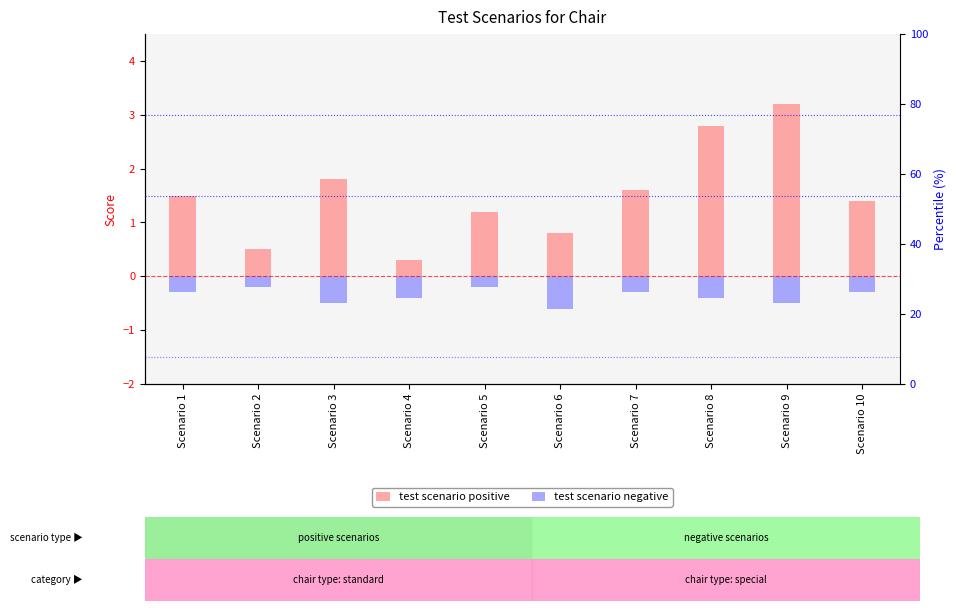

Between Scenario 10 and Scenario 6, which is larger?

Scenario 10